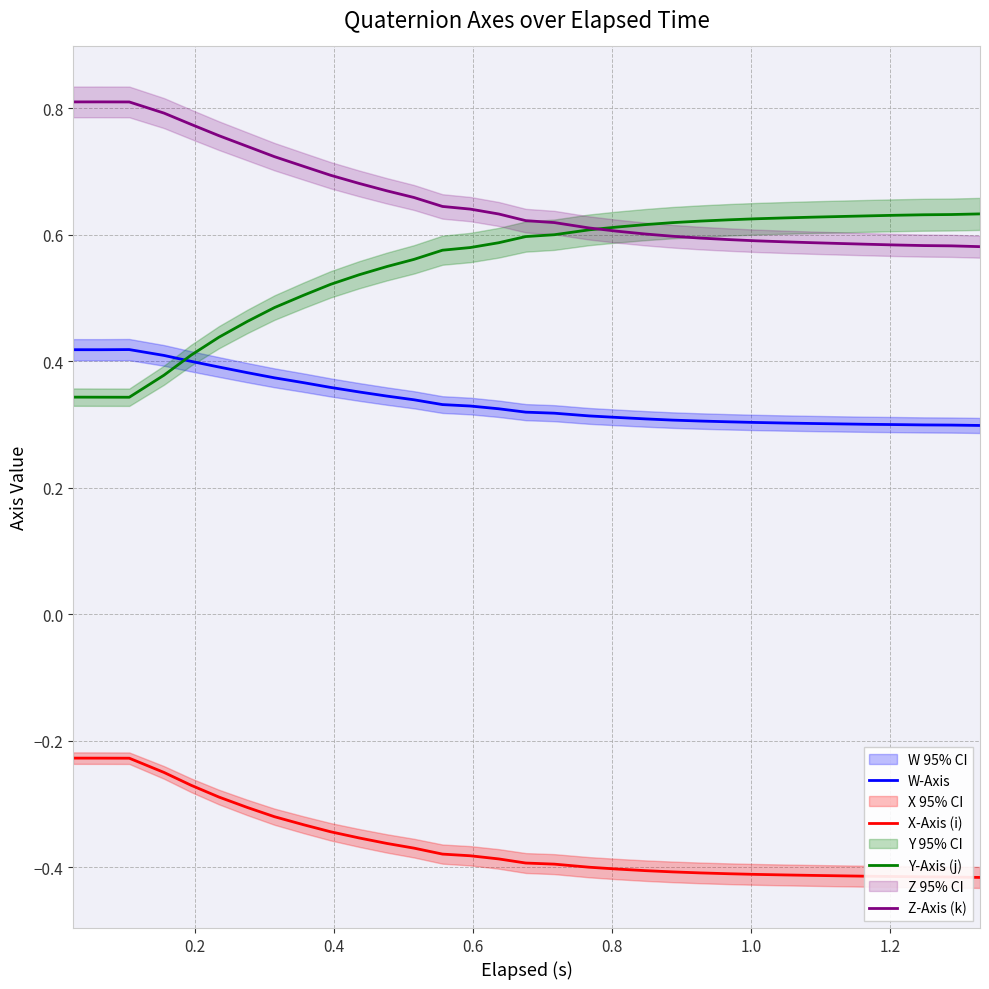

What is the highest value of the Z-Axis (k) series?

0.8